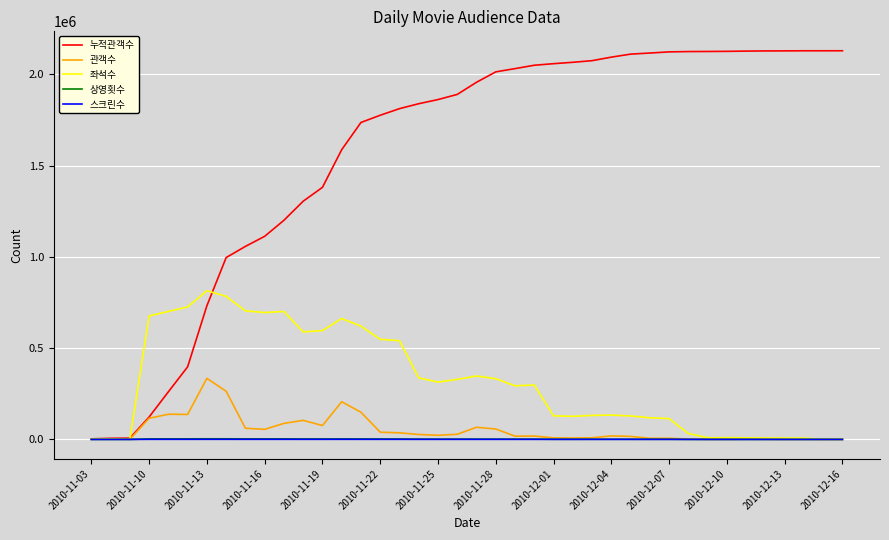

Which series has the largest total across all categories?

누적관객수